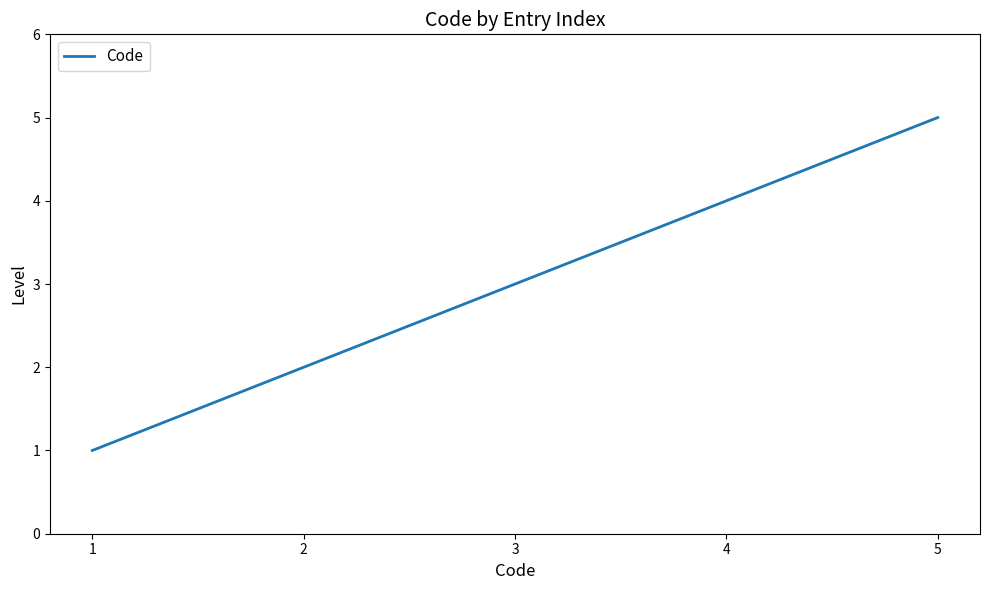

What is the average value?

3